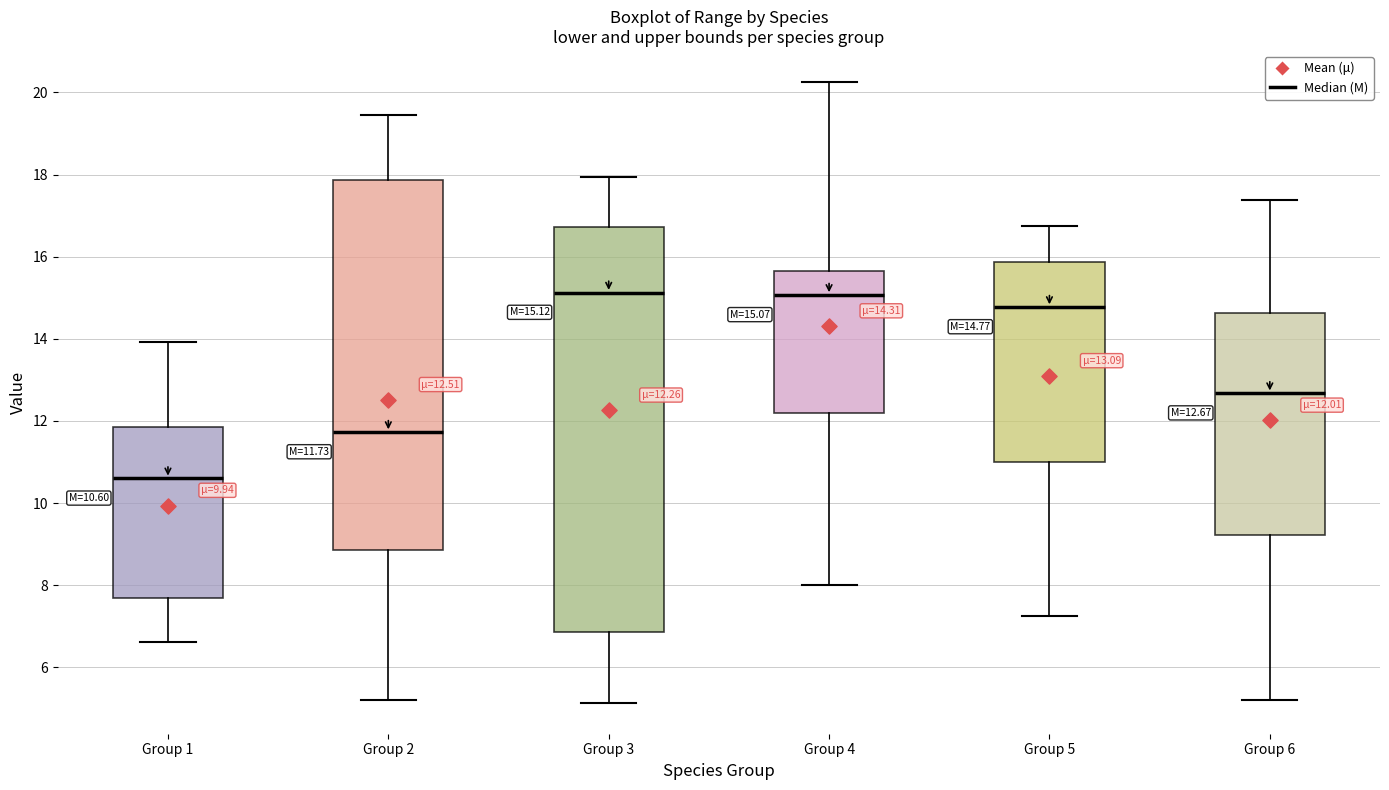

Which box has the lowest median line?

Group 1